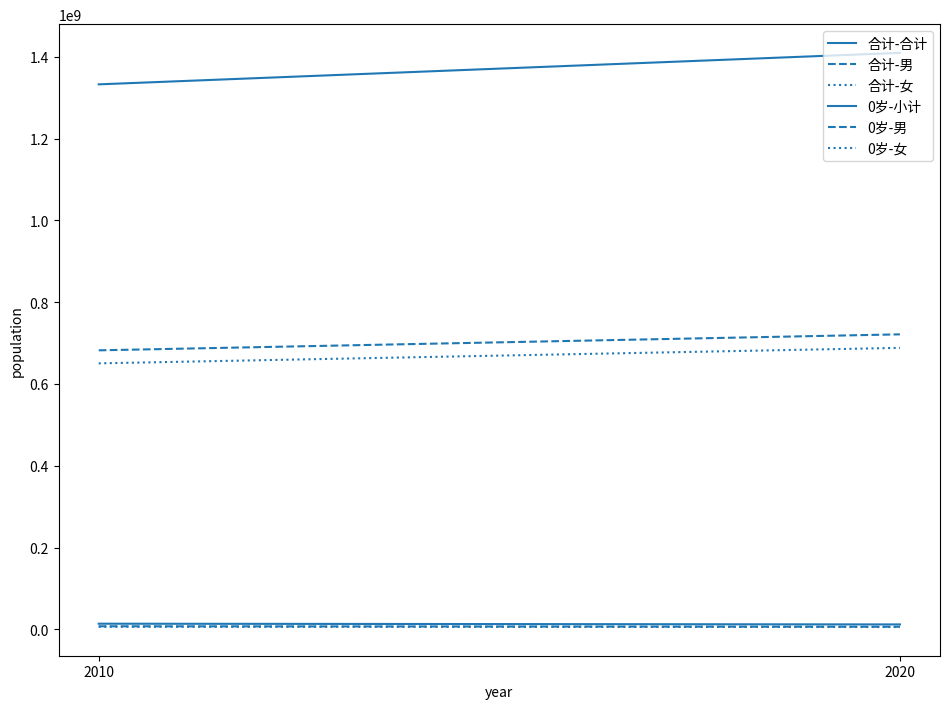

The value of 0岁-小计 at 2020 is 19449012. True or false?

False